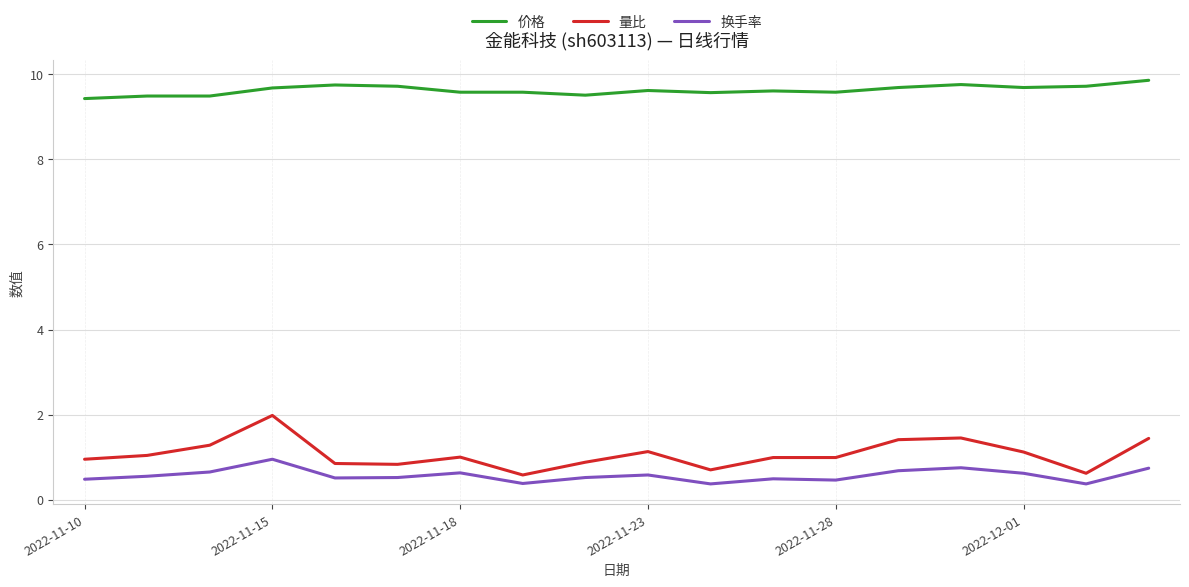

What is the greatest value displayed?

9.9